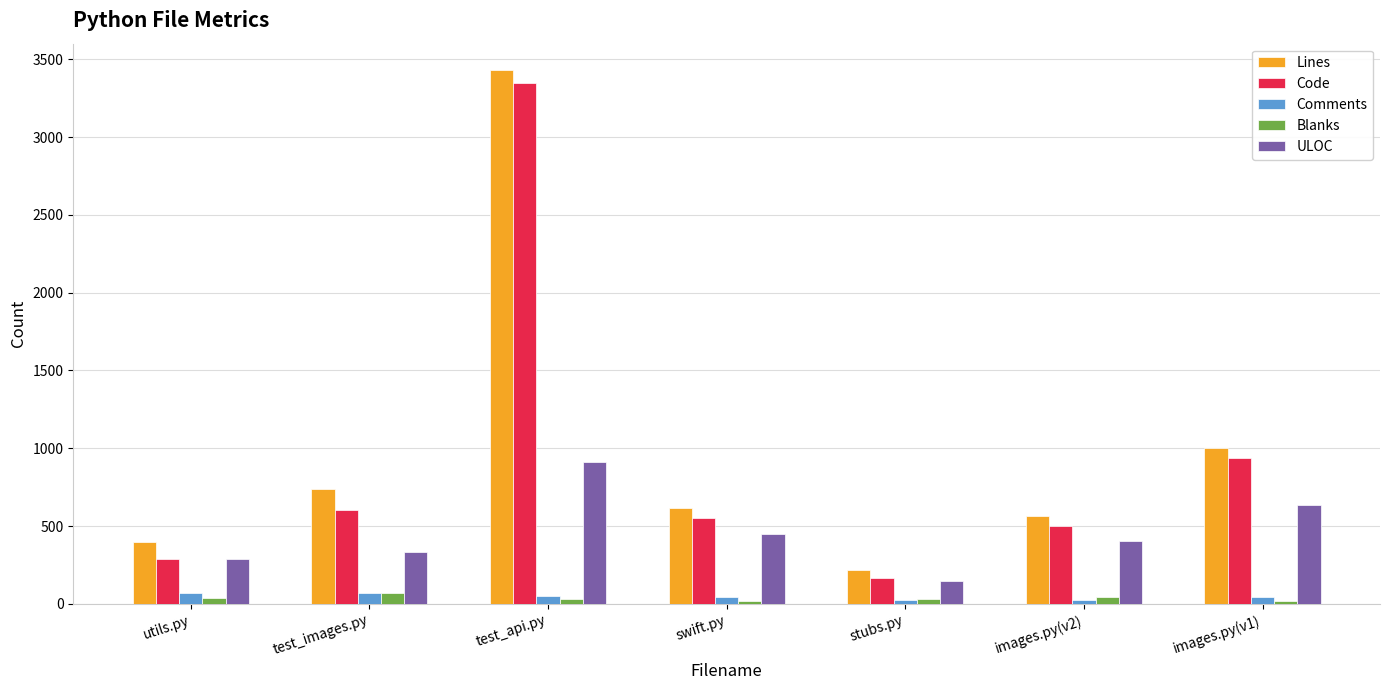

What is the sum of the Code values at swift.py and test_images.py?

1155